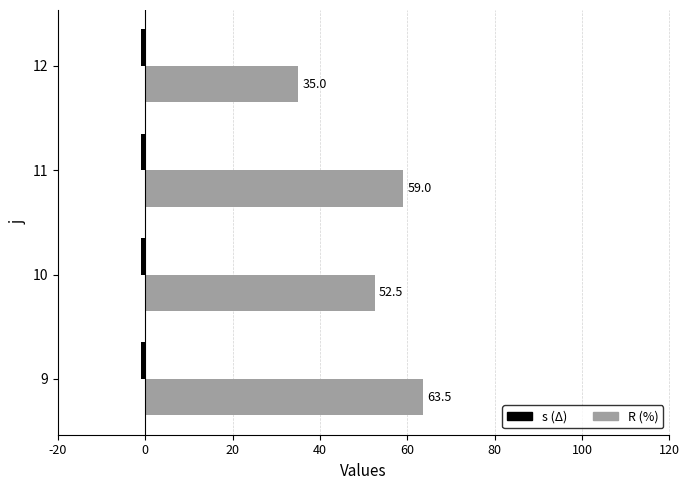

At which label does R (%) reach its peak?

9